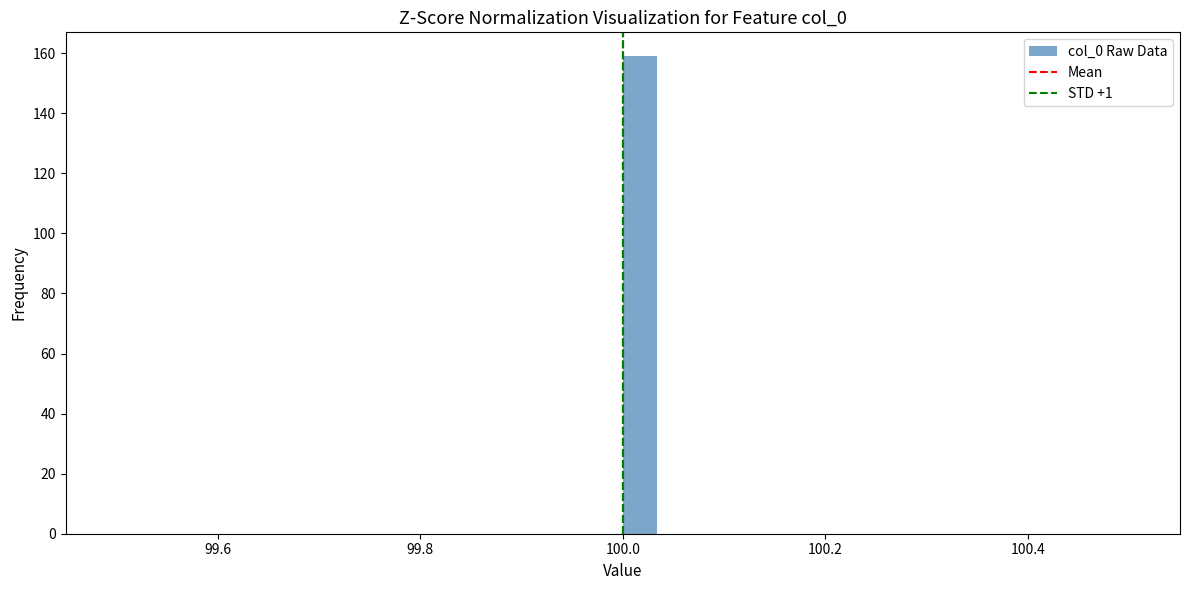

Read against the x-axis, roughly where is the centre of the tallest bar?

100.02